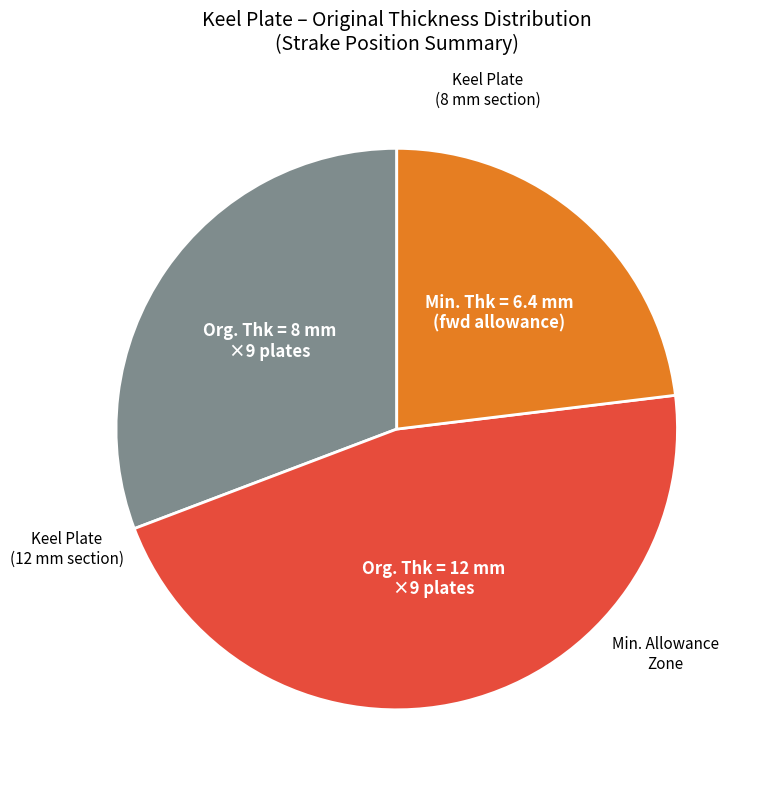

How many segments does this pie chart have?

3